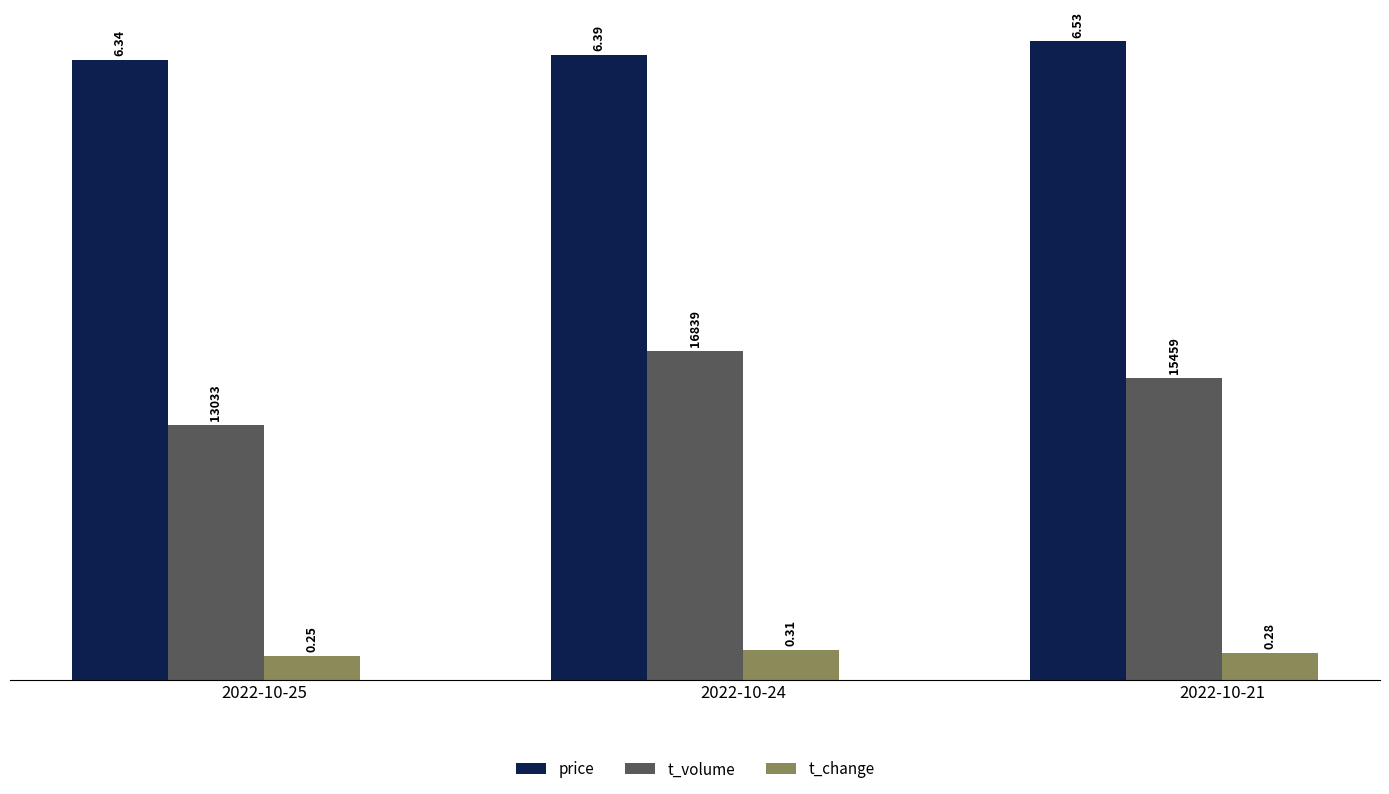

Rank the categories by t_volume value from highest to lowest.

2022-10-24, 2022-10-21, 2022-10-25